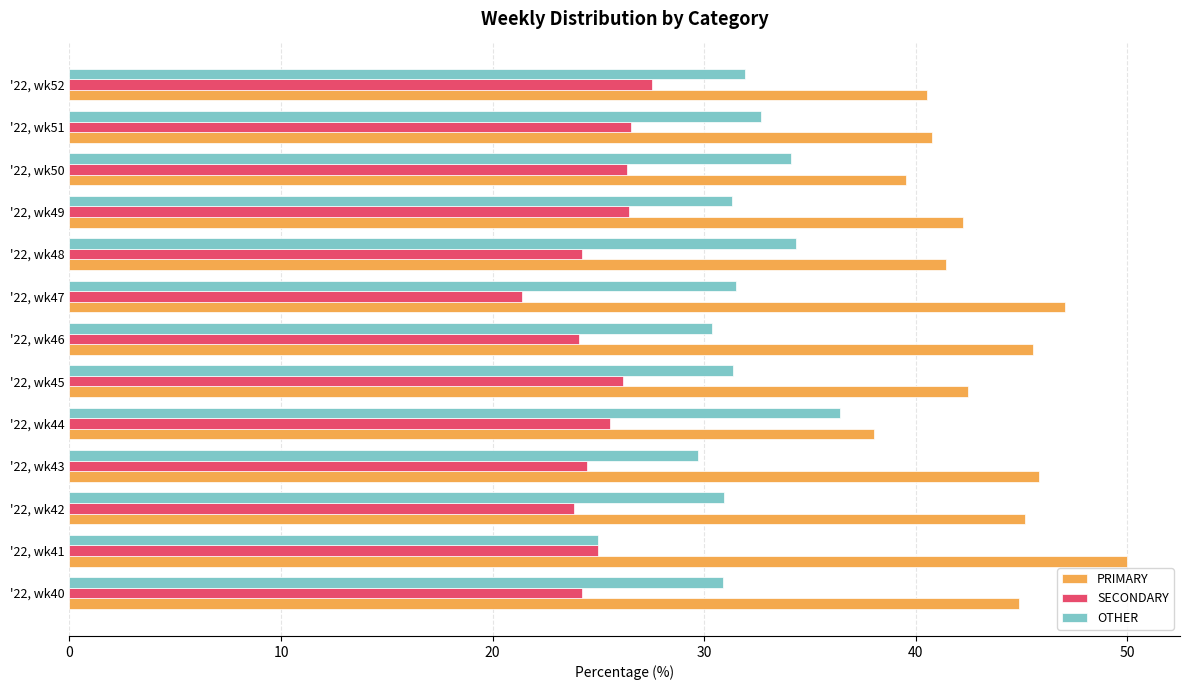

What is the average value of the PRIMARY series?

43.4